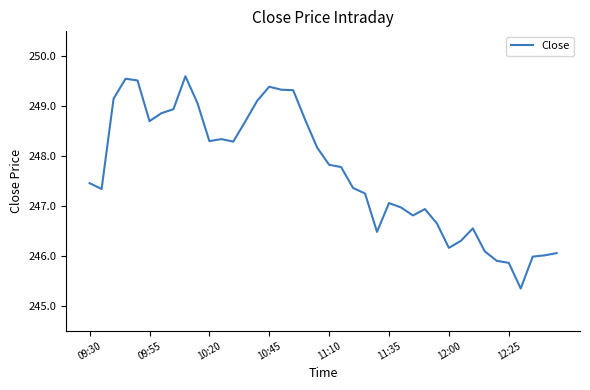

What is the greatest value displayed?

249.6